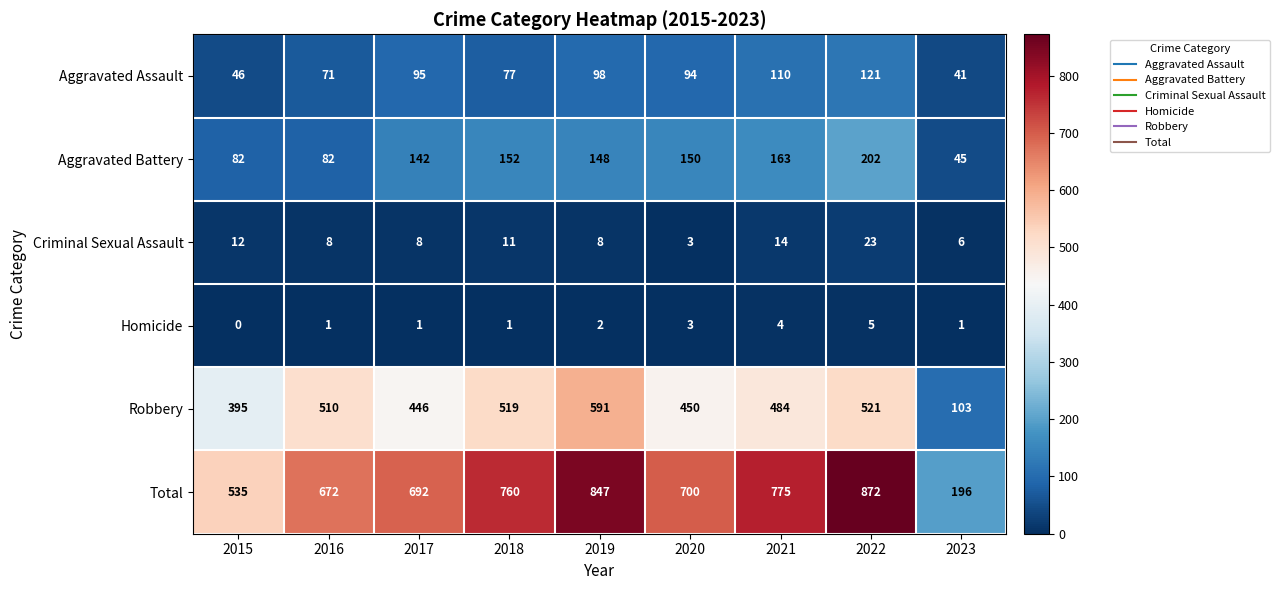

Which series has the largest range (max minus min)?

Total